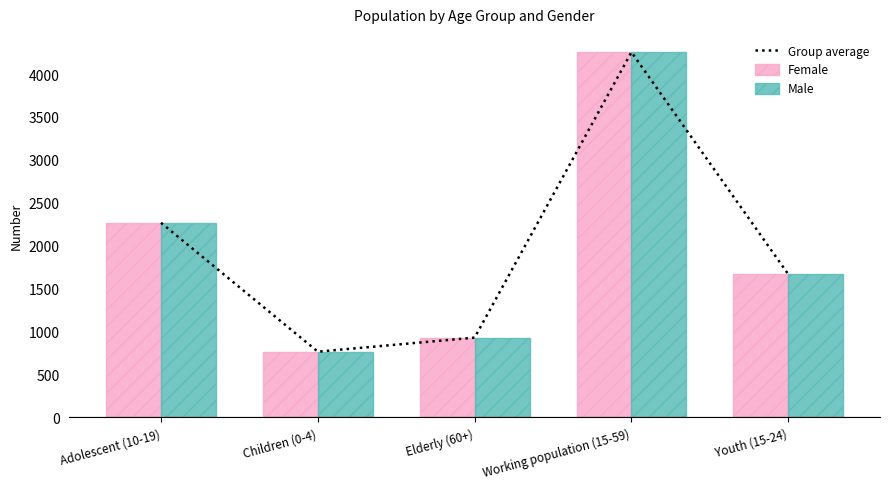

What is the difference between the maximum and minimum values in the Male series?

3490